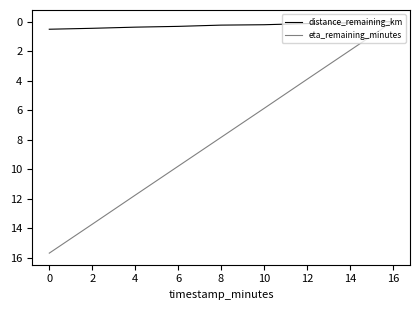

True or false: eta_remaining_minutes has a value of 5.9 at 10.

True